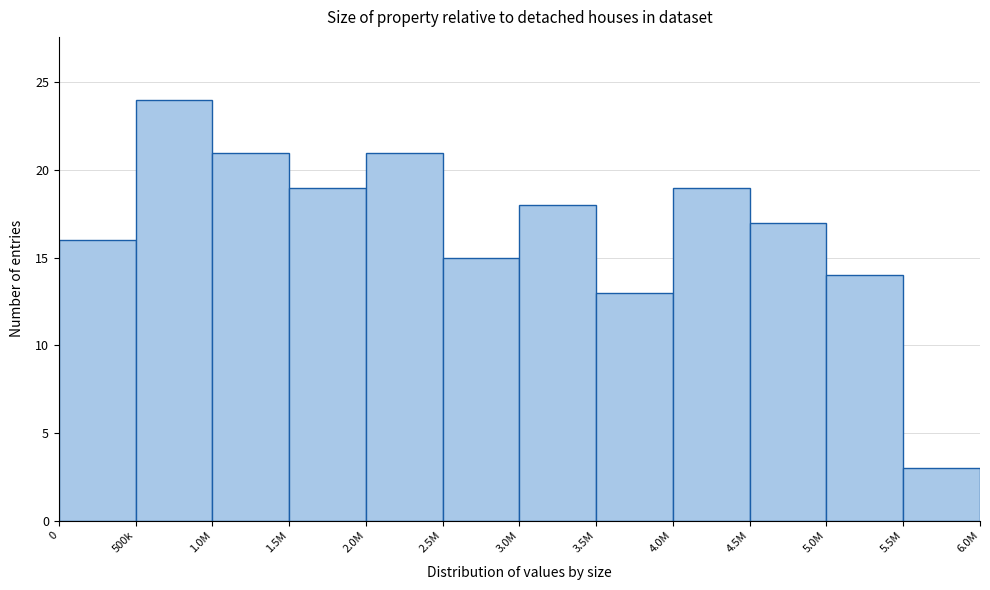

Reading right to left, what are all the values shown in this chart?

3	14	17	19	13	18	15	21	19	21	24	16